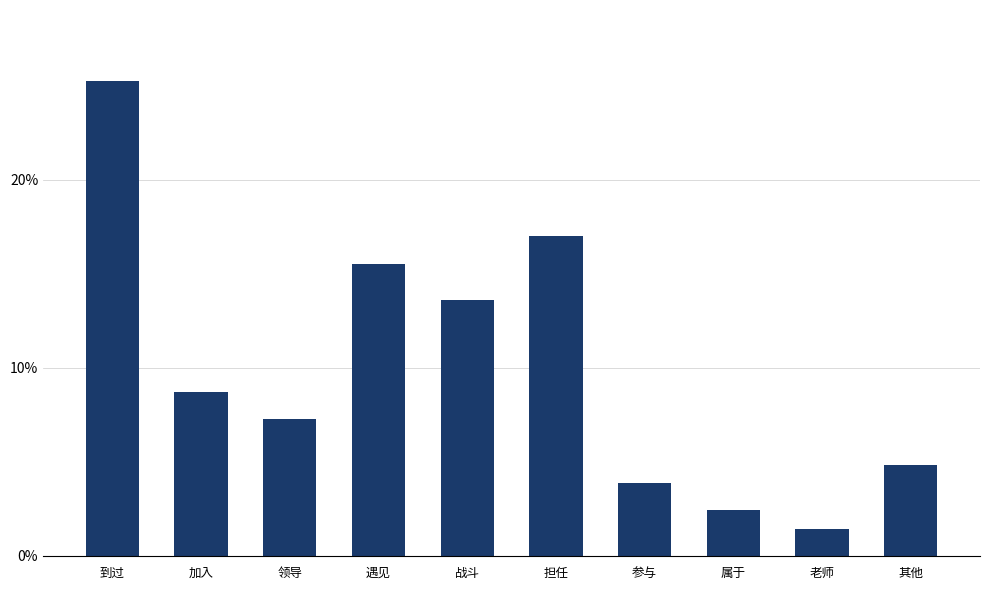

Rank the categories by value from lowest to highest.

老师, 属于, 参与, 其他, 领导, 加入, 战斗, 遇见, 担任, 到过